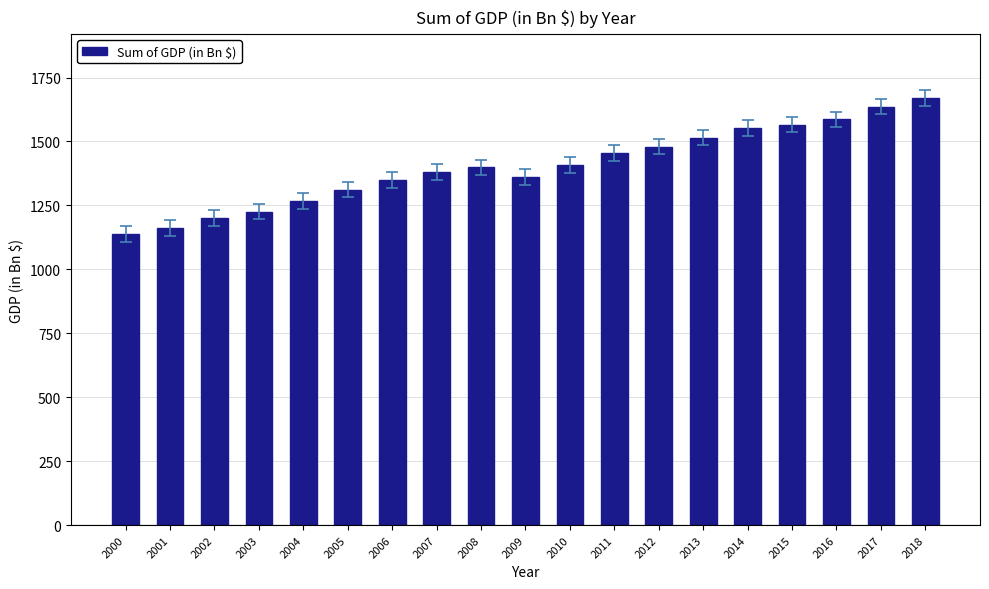

What is the value of the 2nd bar from the left?

1162.1